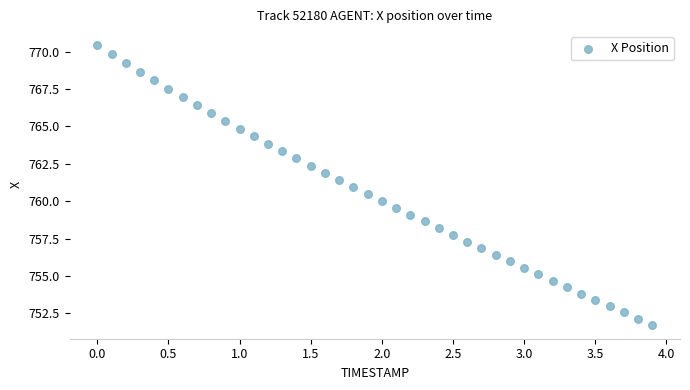

What is the range of Y values (max minus min)?

18.7